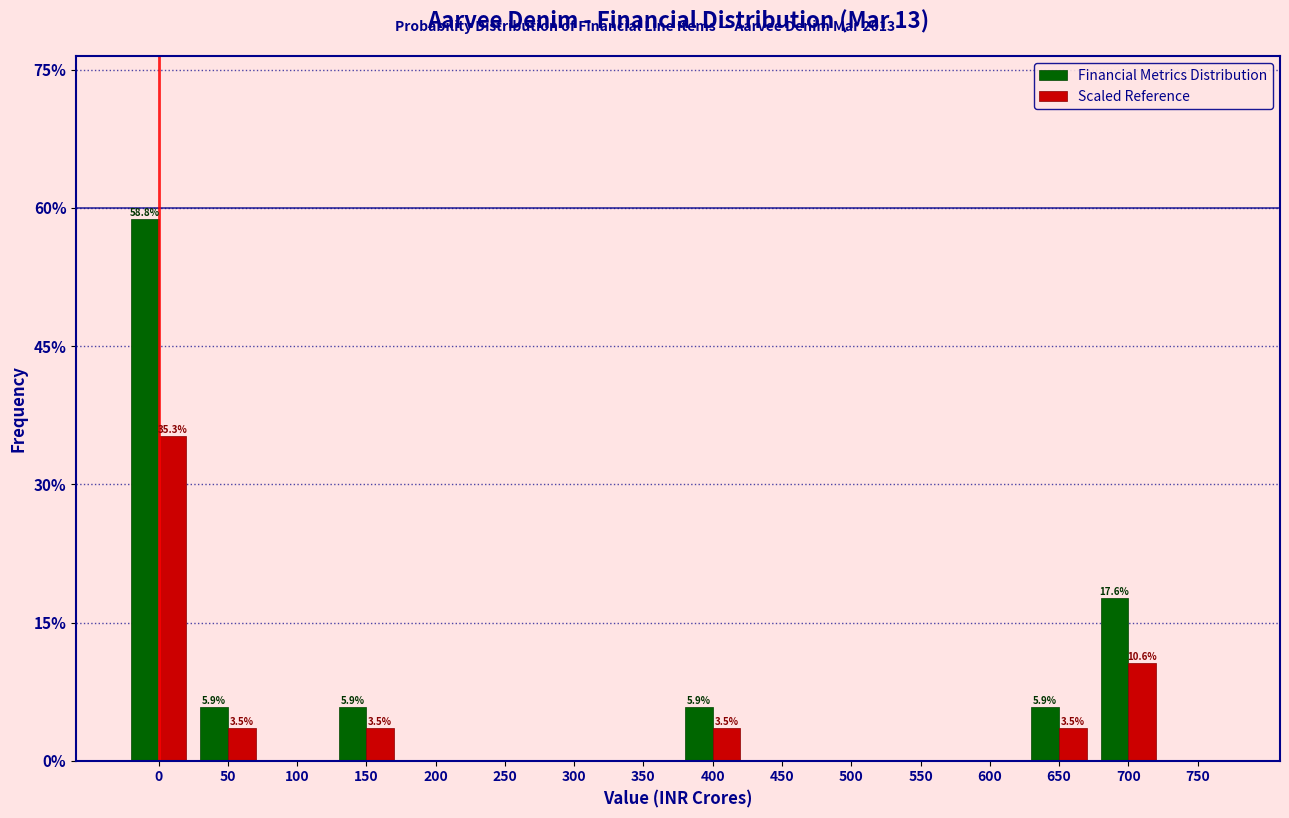

At which label is Financial Metrics Distribution closest to 29?

700